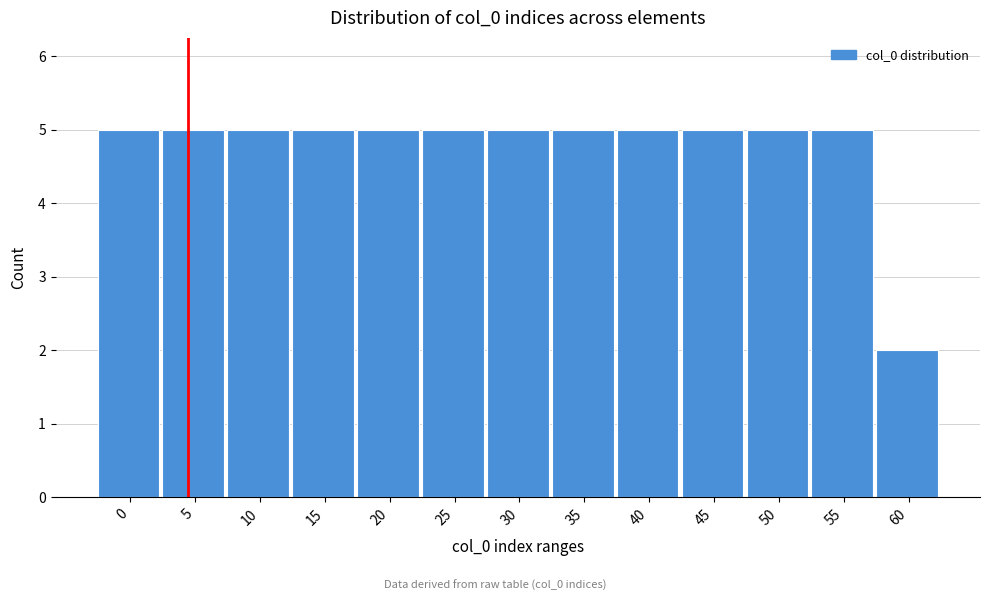

Reading left to right, extract all data points from this chart.

5	5	5	5	5	5	5	5	5	5	5	5	2